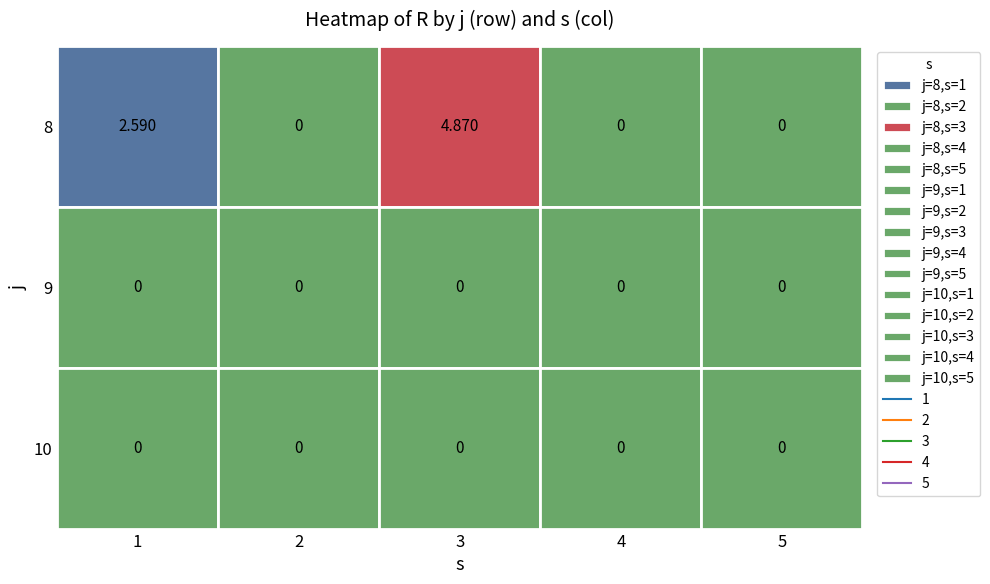

How many values in 1 are above zero?

1